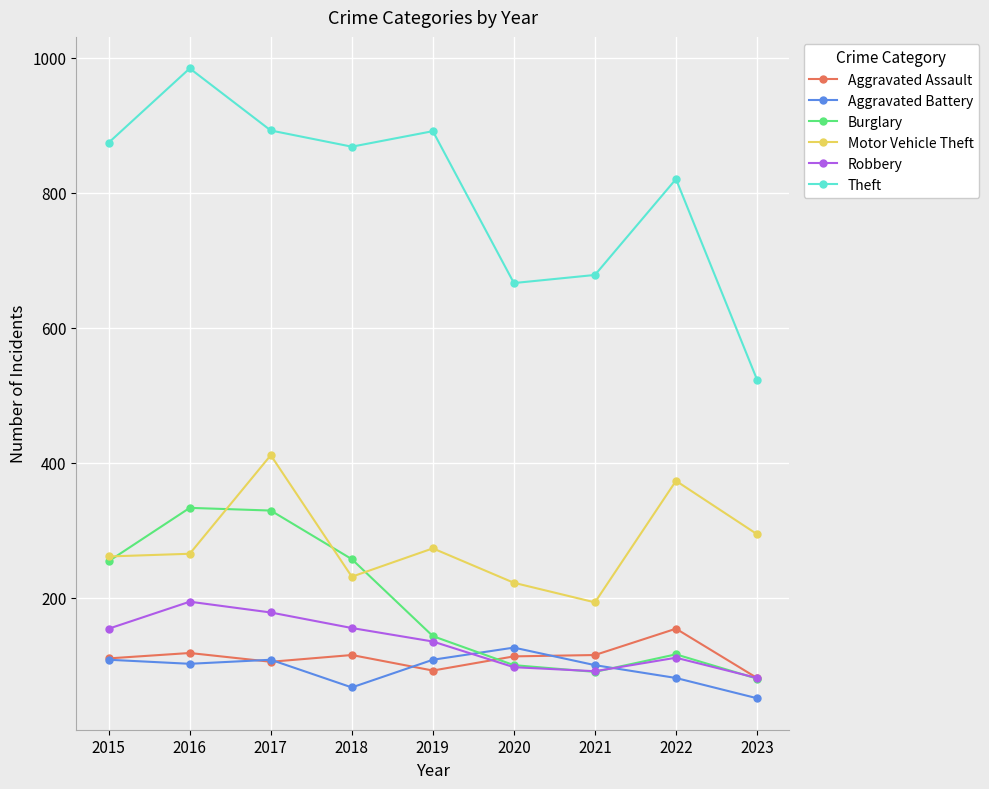

How many data points in Aggravated Assault are less than 113?

4